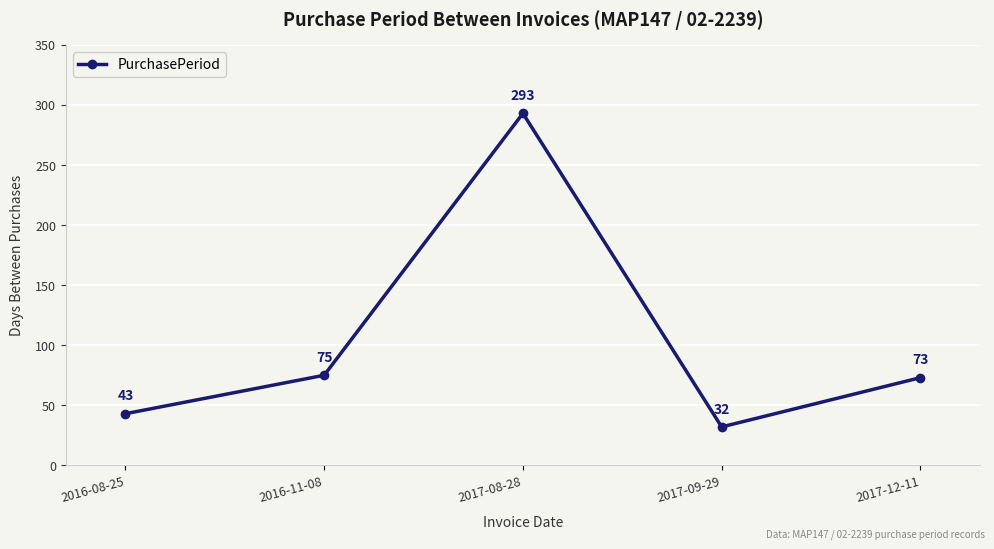

Reading left to right, list all the values displayed in this chart.

43	75	293	32	73